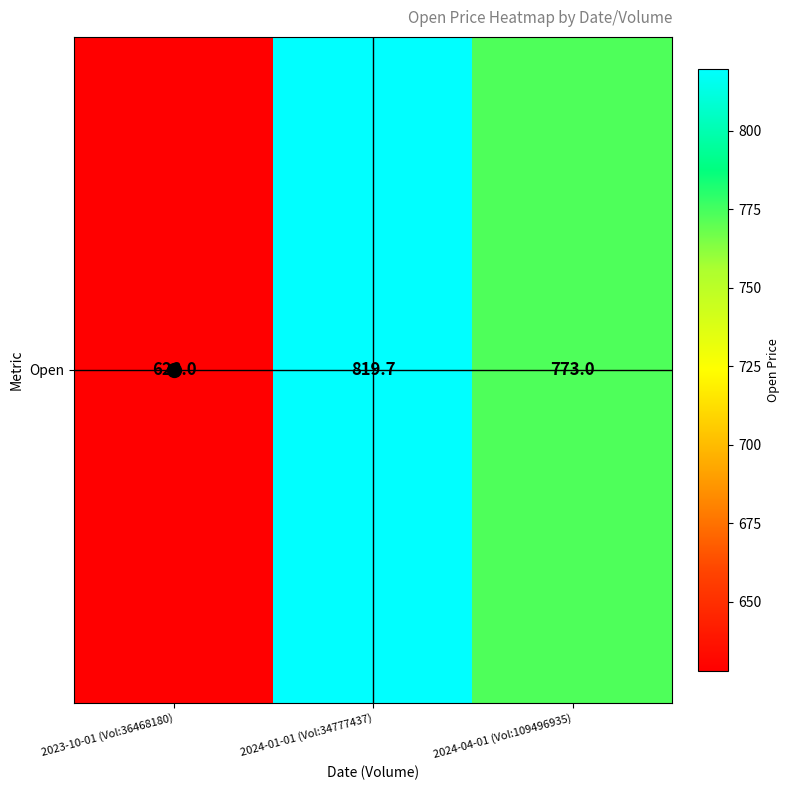

The value at 2024-01-01 (Vol:34777437) is 819.7. True or false?

True